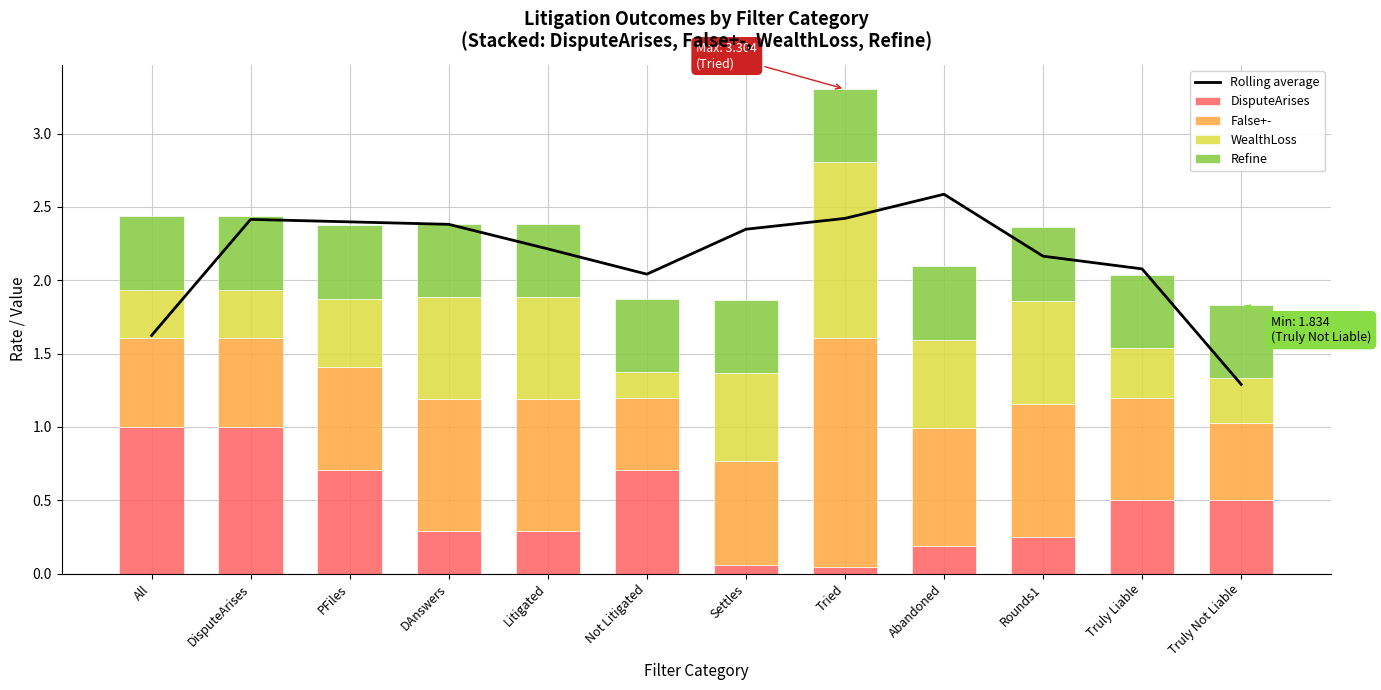

Where is DisputeArises nearest to the value 0?

Tried